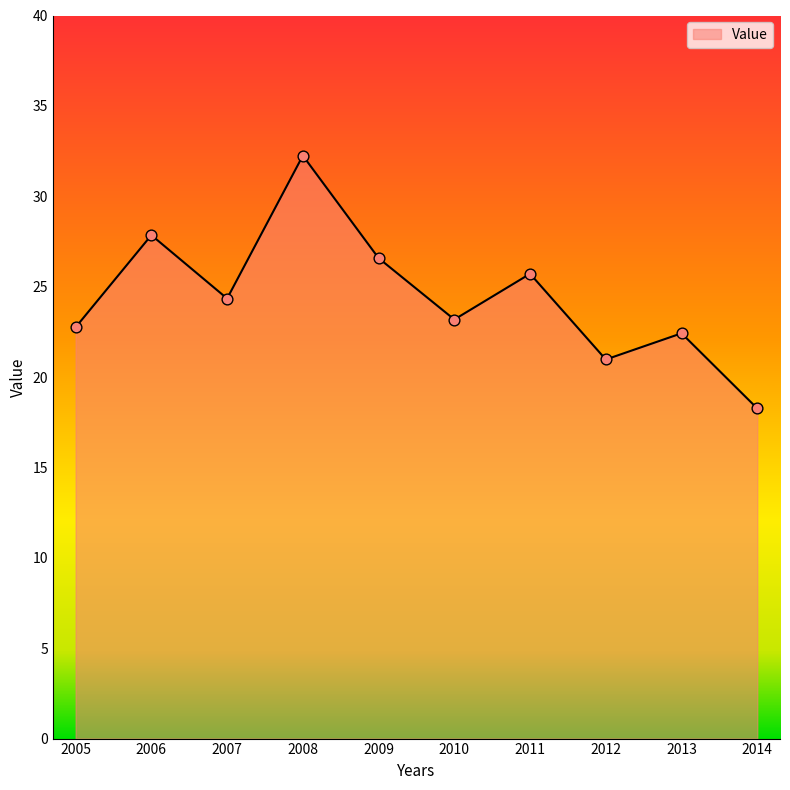

What is the change in value from 2008 to 2013?

-9.8